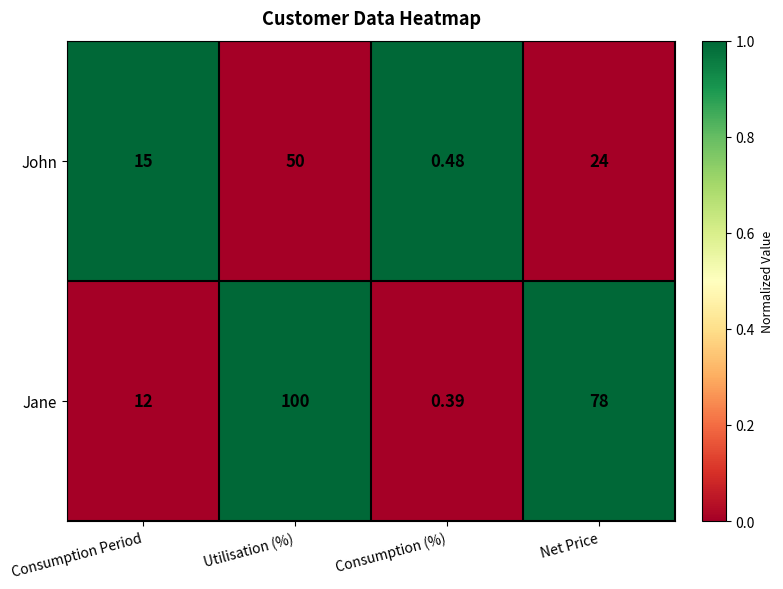

Which category has the lowest value in the John series?

Consumption (%)